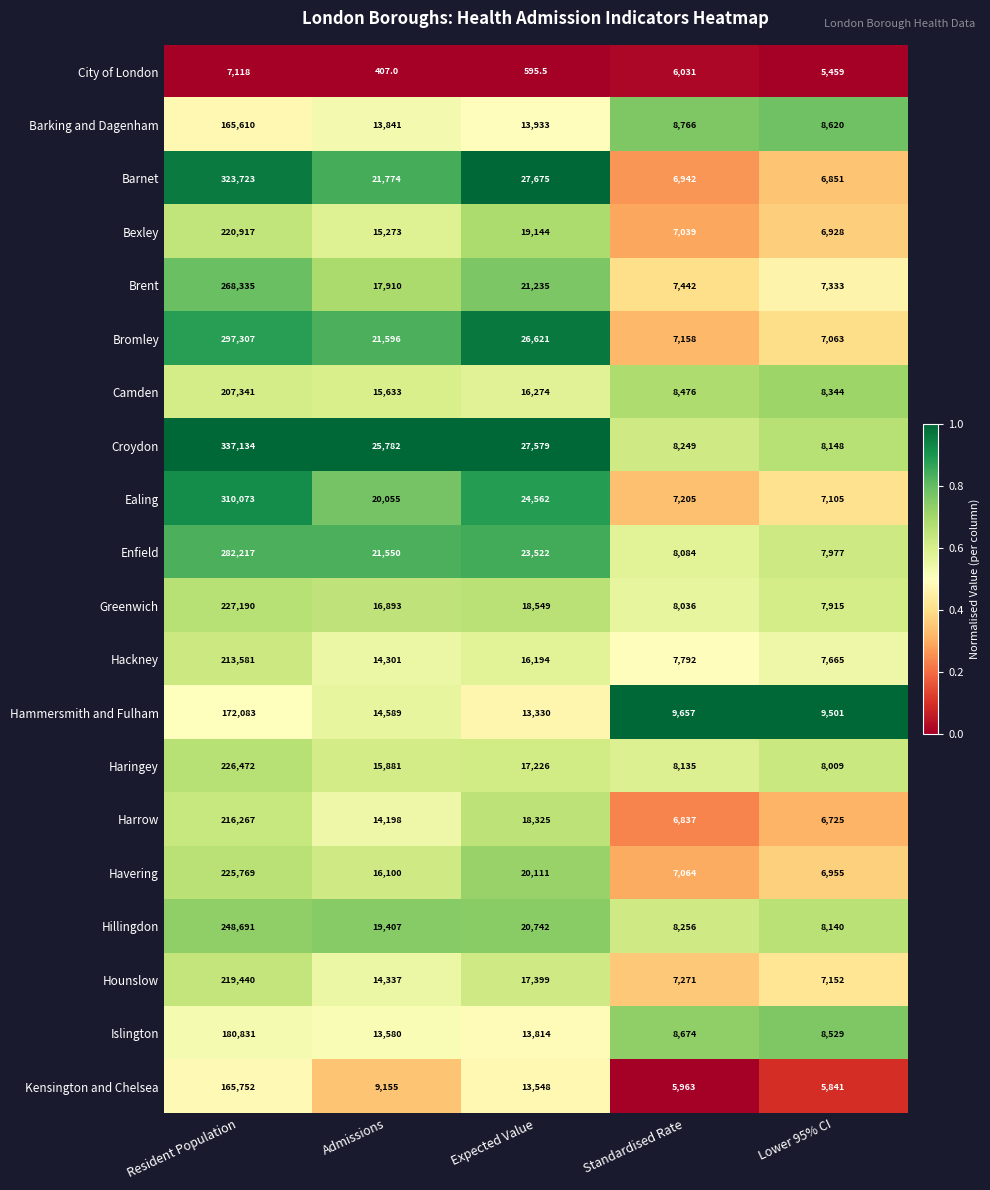

What is the lowest value of the Enfield series?

7977.0